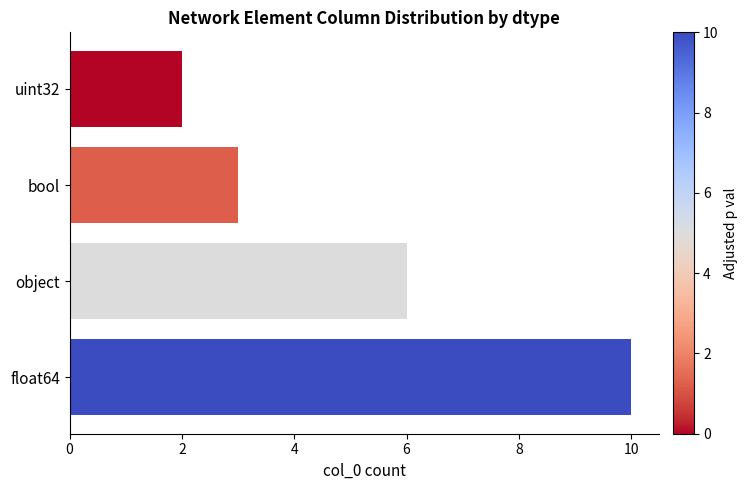

What is the sum of the values at bool and object?

9